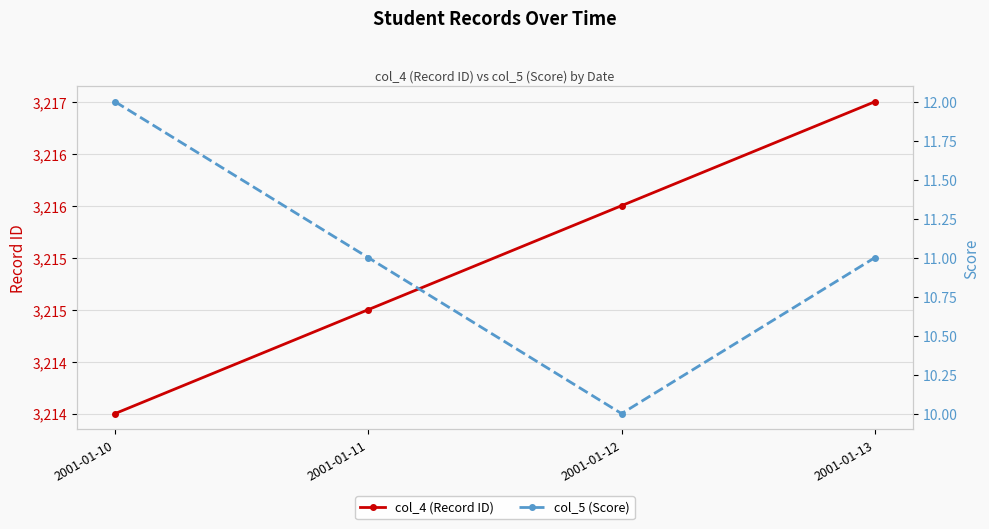

At which category is the sum across all series the highest?

2001-01-13